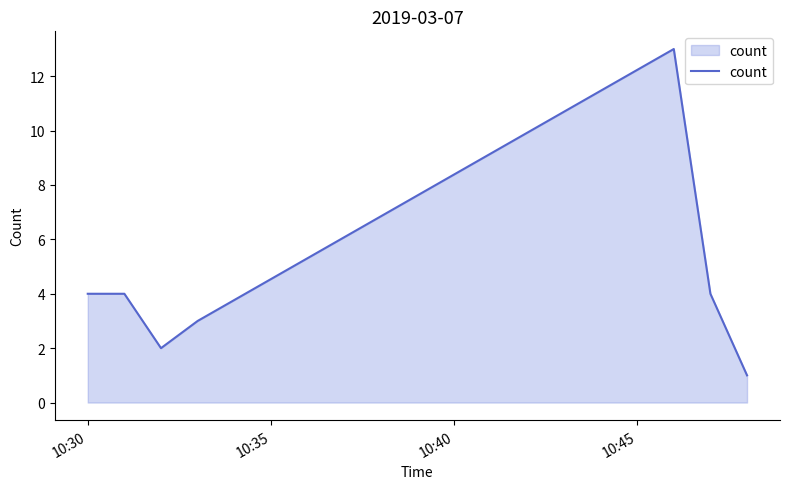

How many lines are shown in the chart?

1